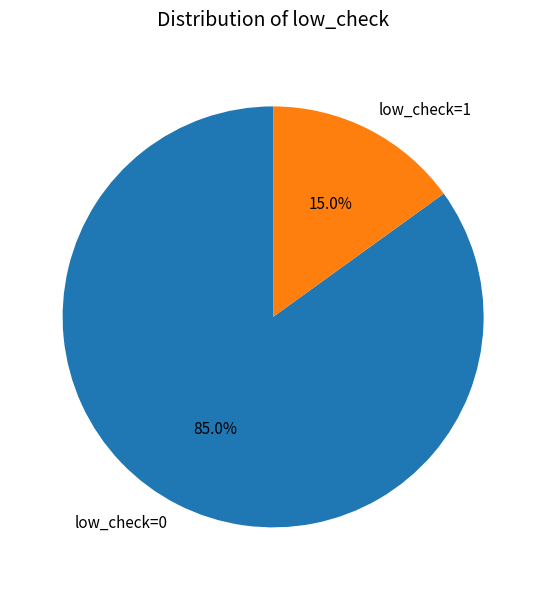

Is it true that low_check=0 is 72% of the pie?

False